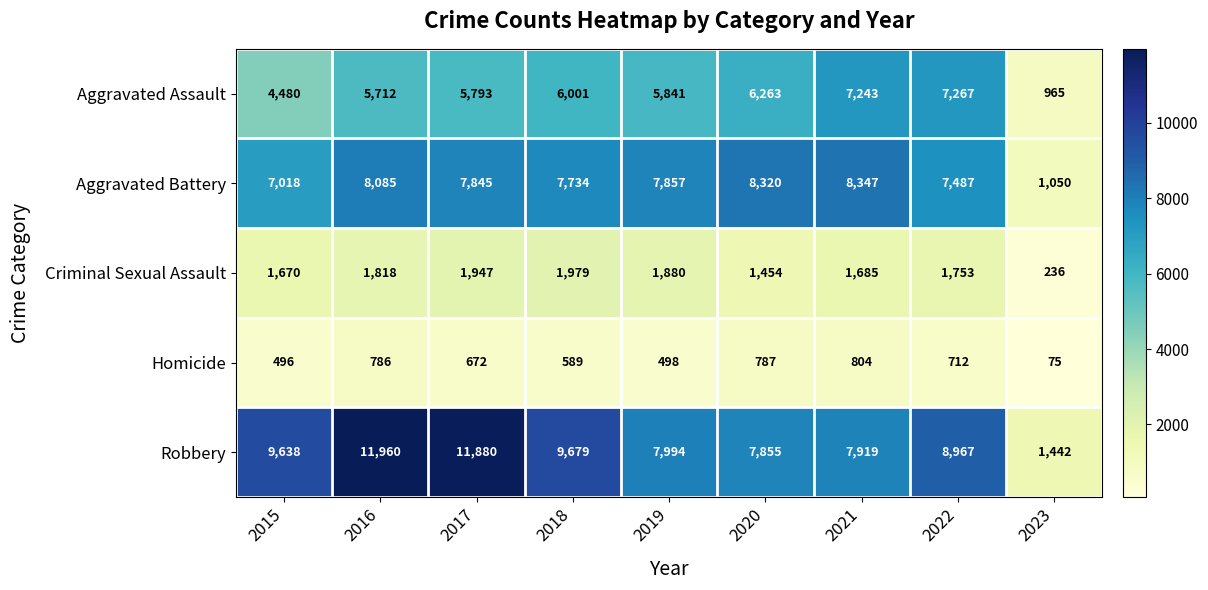

What is the sum of the Criminal Sexual Assault values at 2017 and 2020?

3401